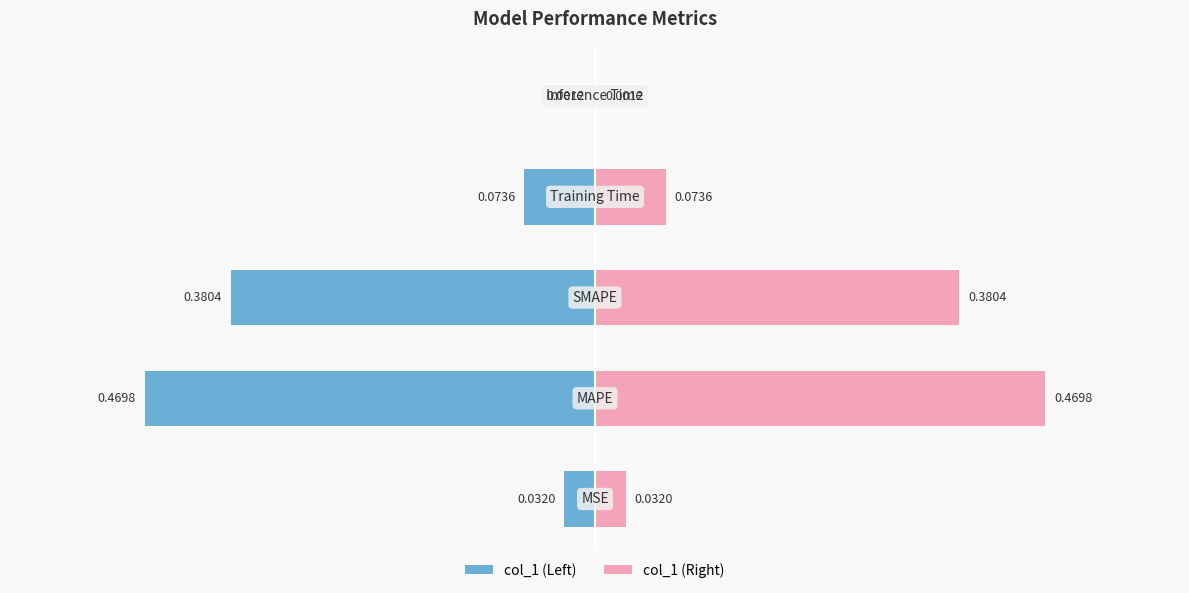

Is the value of col_1 (Left) at 3 greater than the value of col_1 (Right) at 2?

No